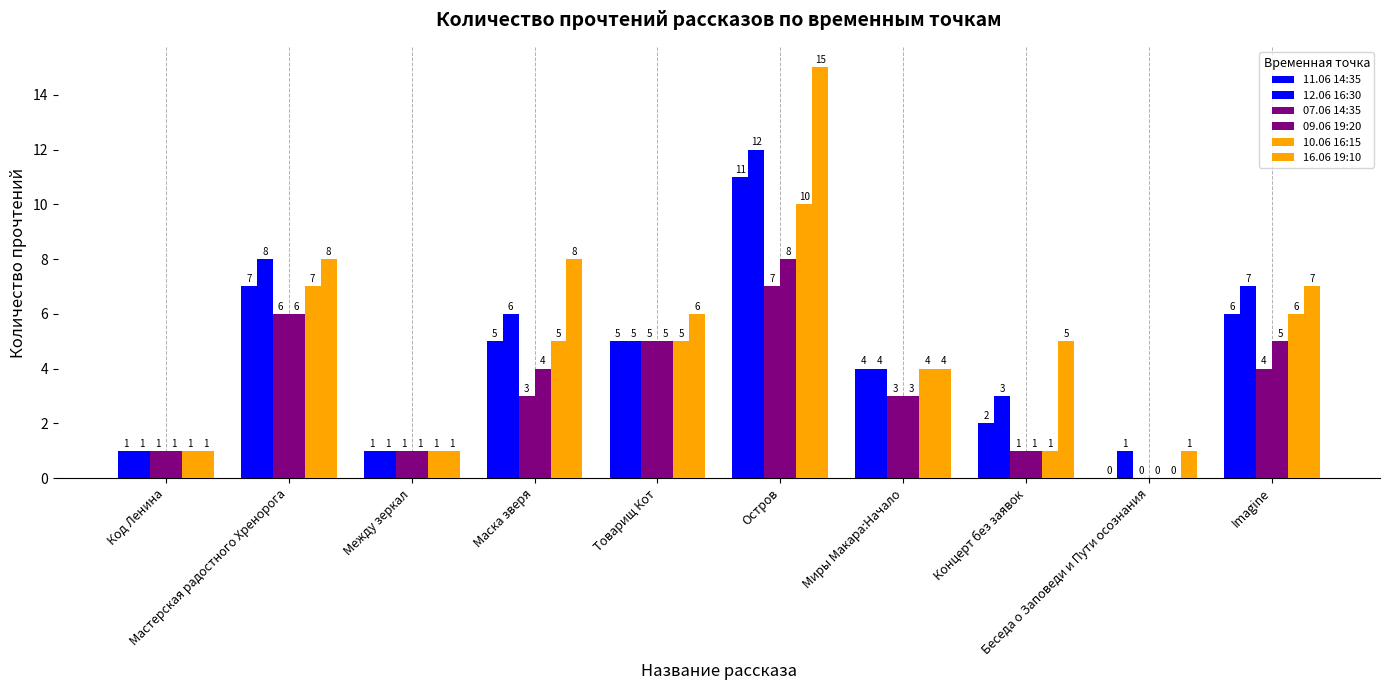

Rank the series at Код Ленина from lowest to highest value.

11.06 14:35, 12.06 16:30, 07.06 14:35, 09.06 19:20, 10.06 16:15, 16.06 19:10